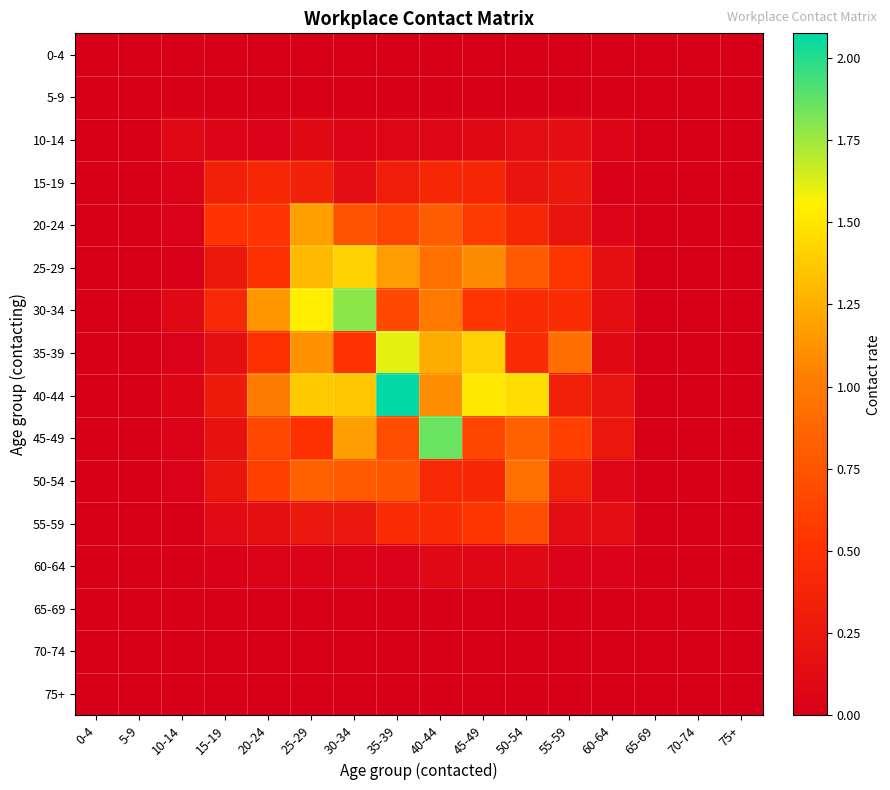

Between 15-19 and 20-24, which series saw the biggest shift?

30-34